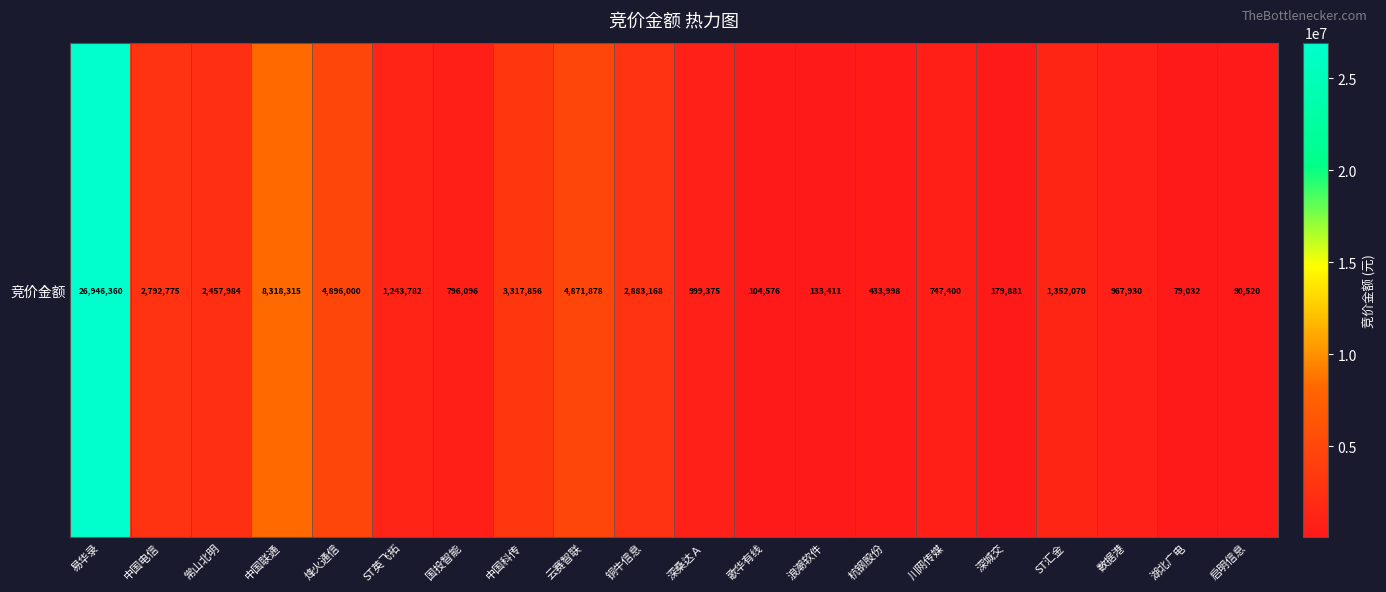

The value at 国投智能 is 796096. True or false?

True